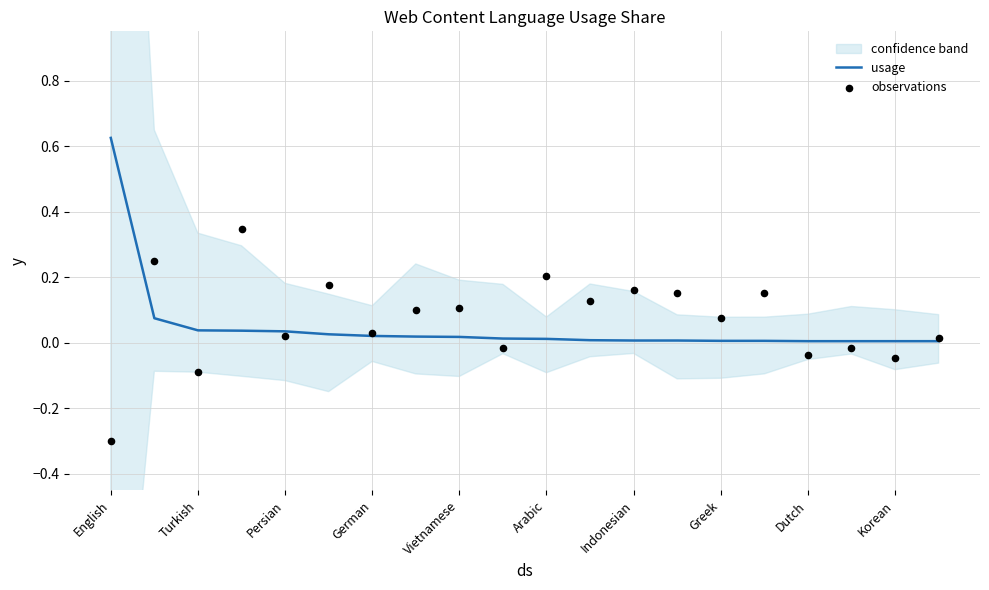

True or false: usage has a value of 0.2 at English.

False